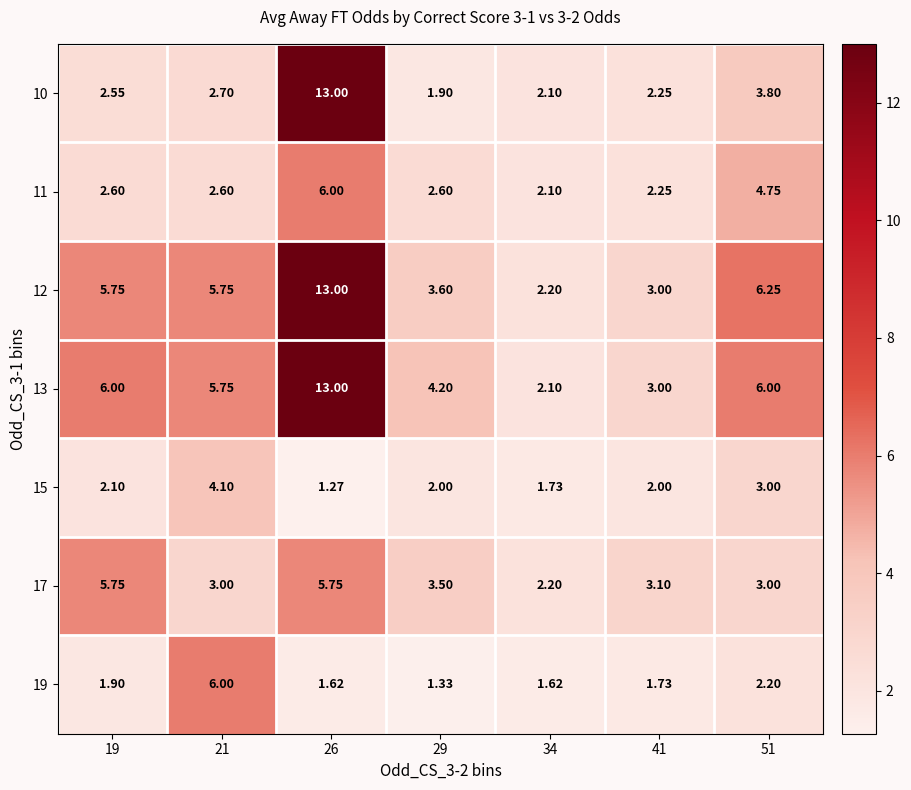

At how many categories does at least one series exceed 5?

4